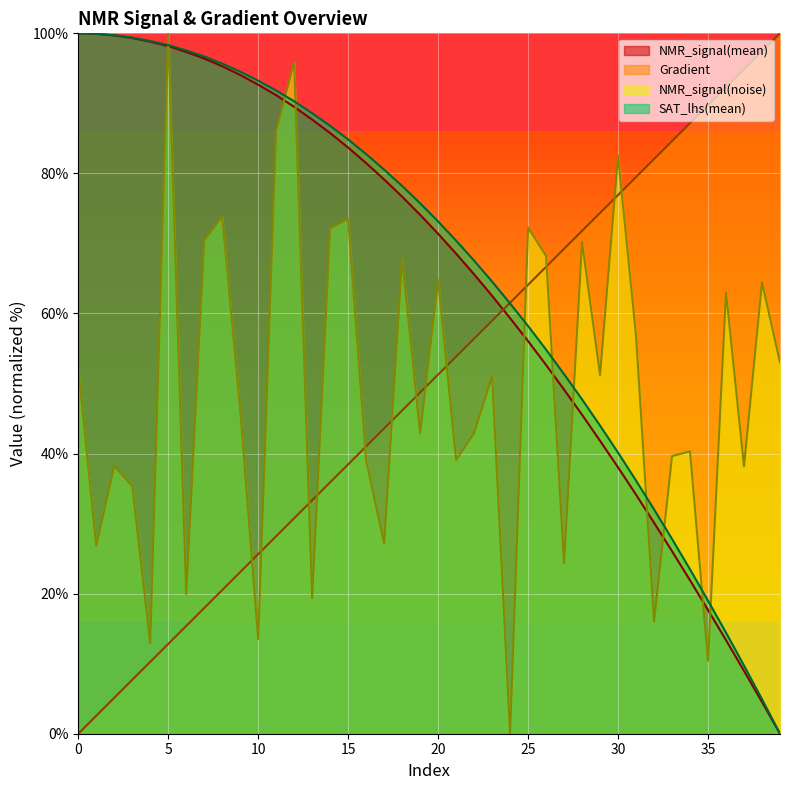

Between 27 and 36, which series saw the biggest shift?

NMR_signal(noise)